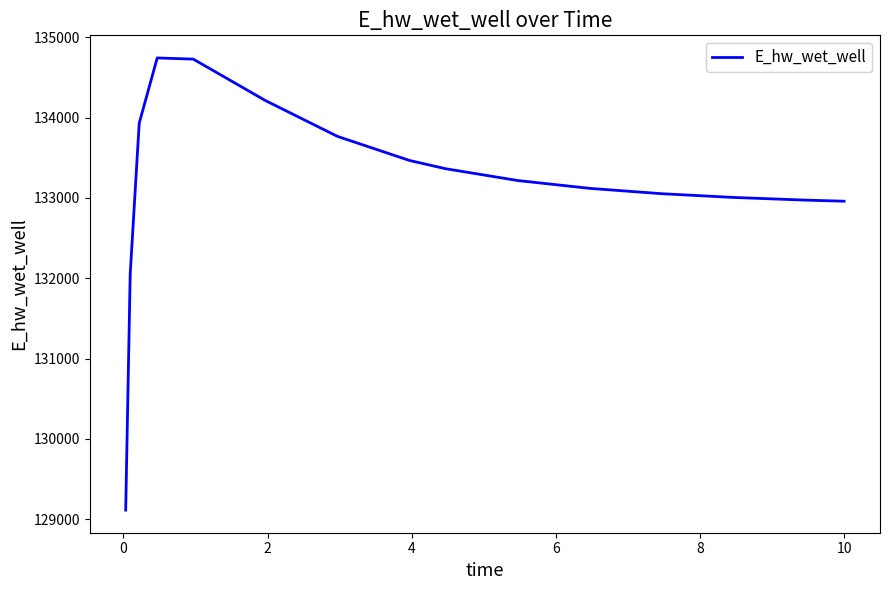

What is the smallest value displayed?

129113.4